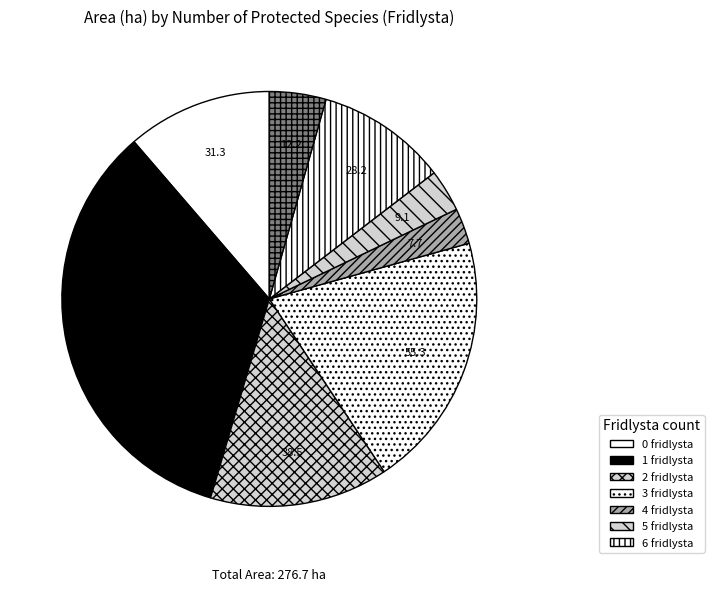

Count the number of slices in the pie.

8